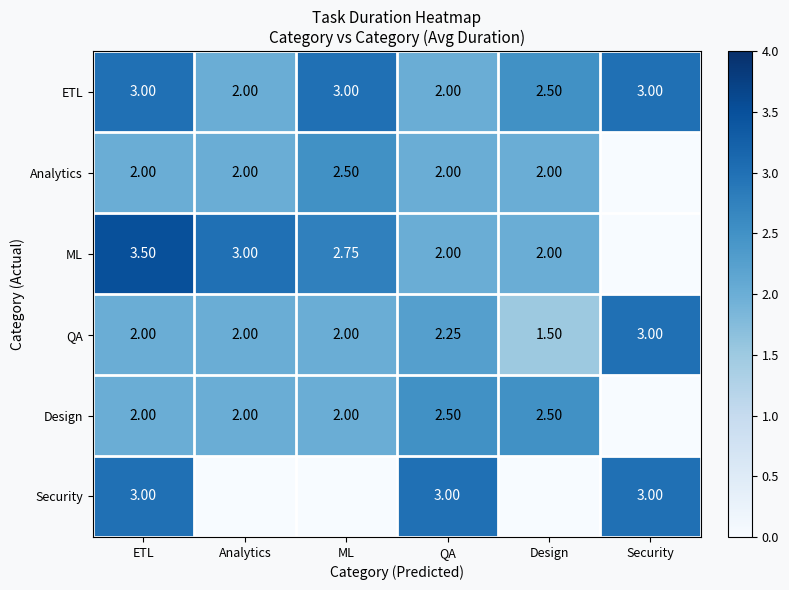

Is the value of Design at ML greater than the value of ML at ML?

No